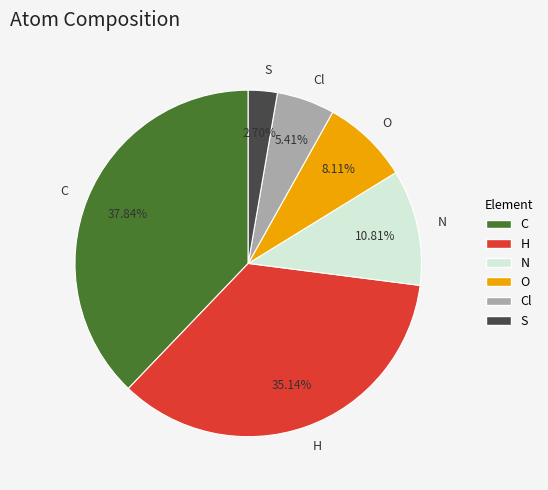

True or false: H accounts for 44% of the total.

False